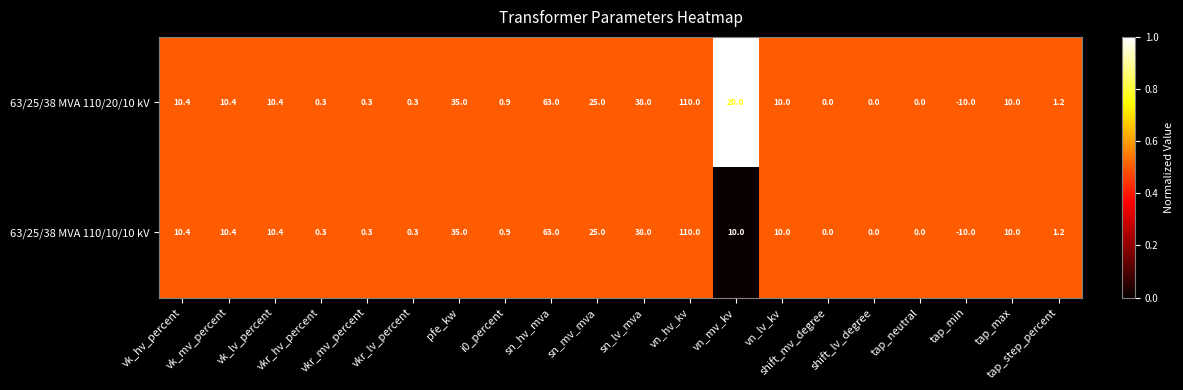

Which series changed the most between vk_lv_percent and vn_mv_kv?

63/25/38 MVA 110/20/10 kV